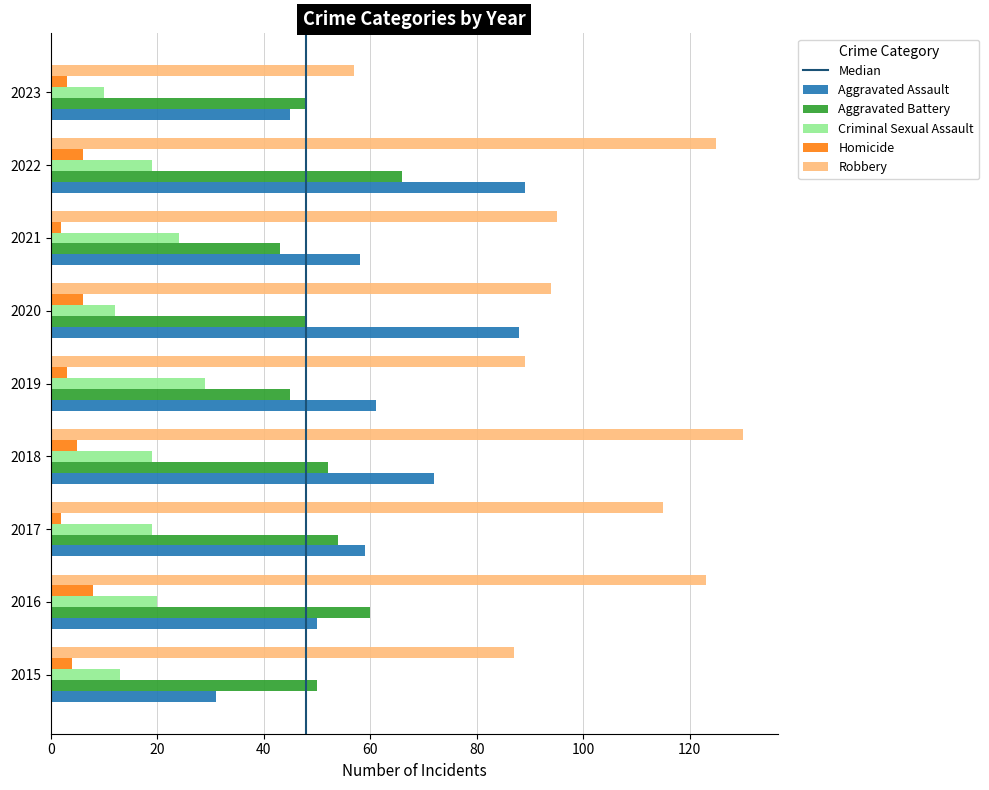

The Criminal Sexual Assault series shows 17 at 2020. True or false?

False